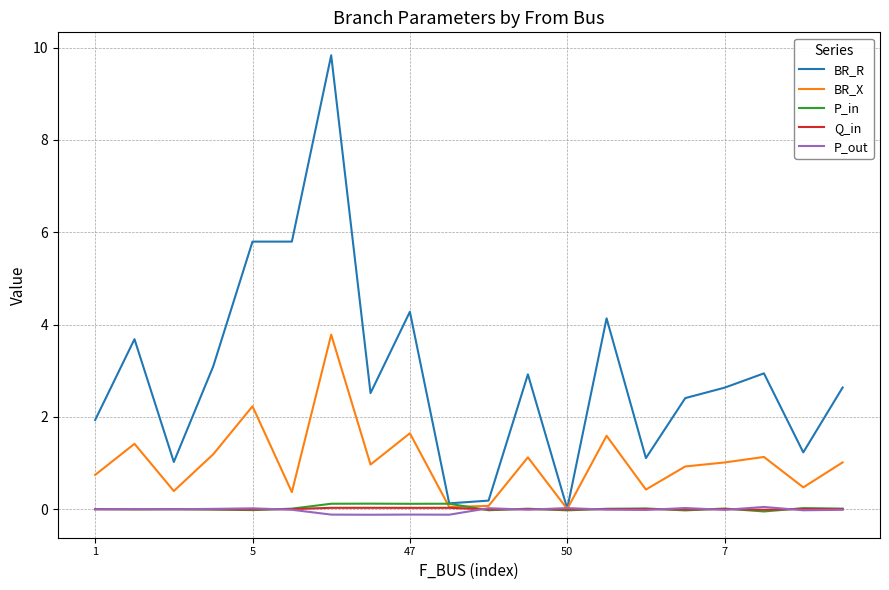

How many categories are shown in the chart?

20